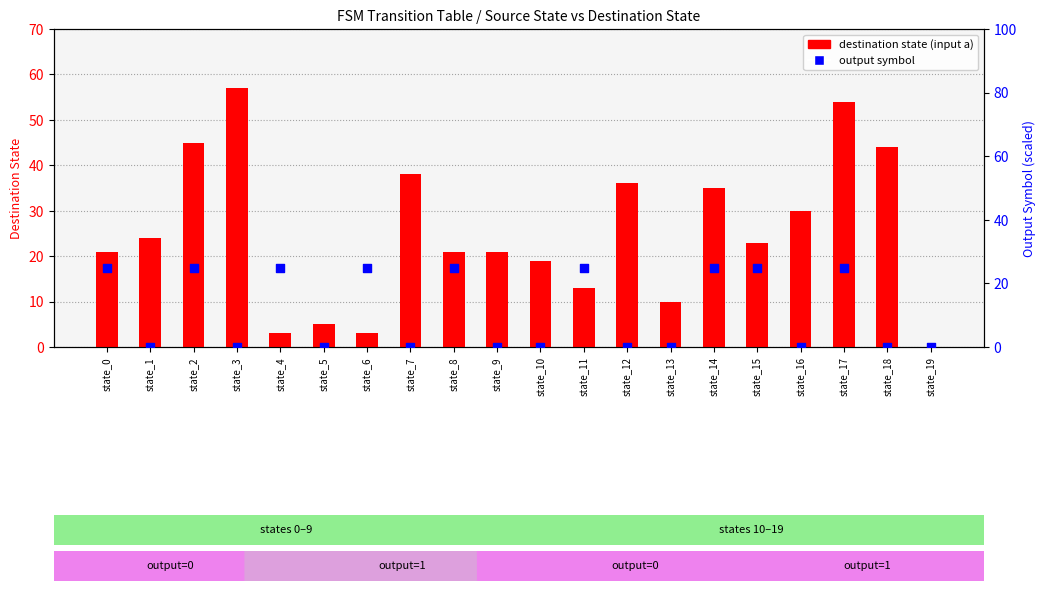

Which series contains the highest Y value?

destination state (input a)